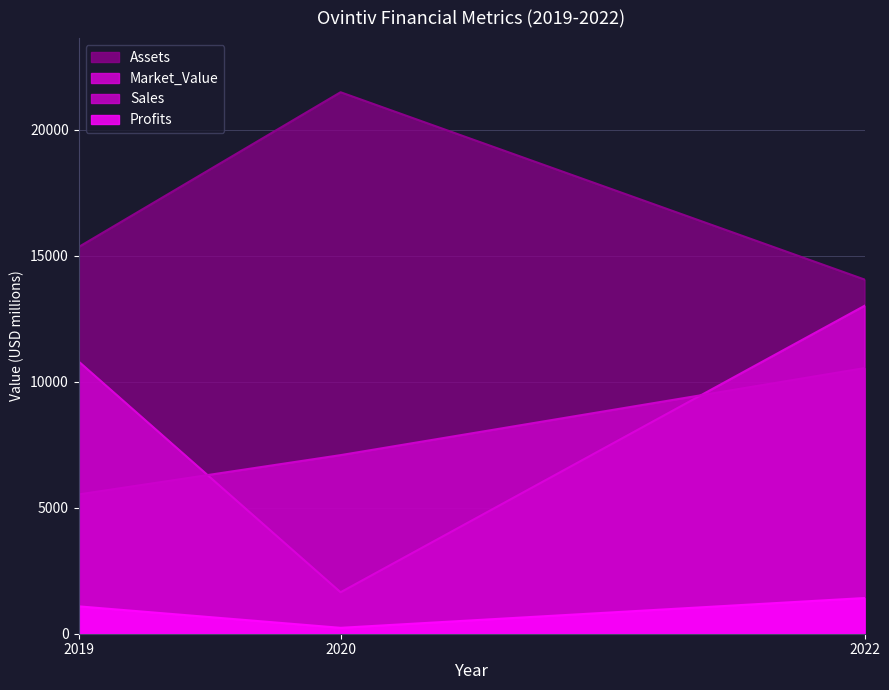

What is the minimum value for Profits?

234